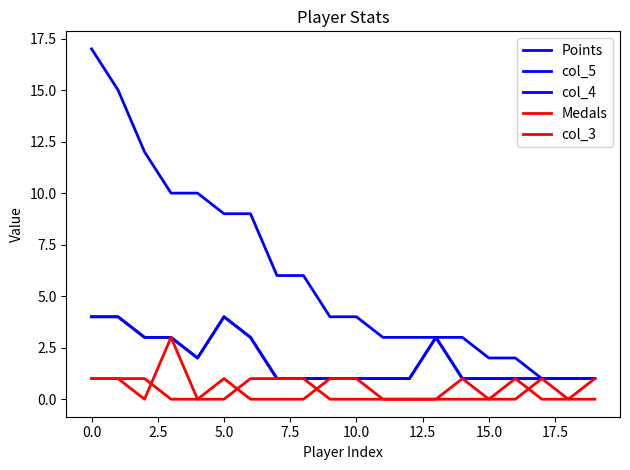

How many col_3 values are between 0 and 1?

20